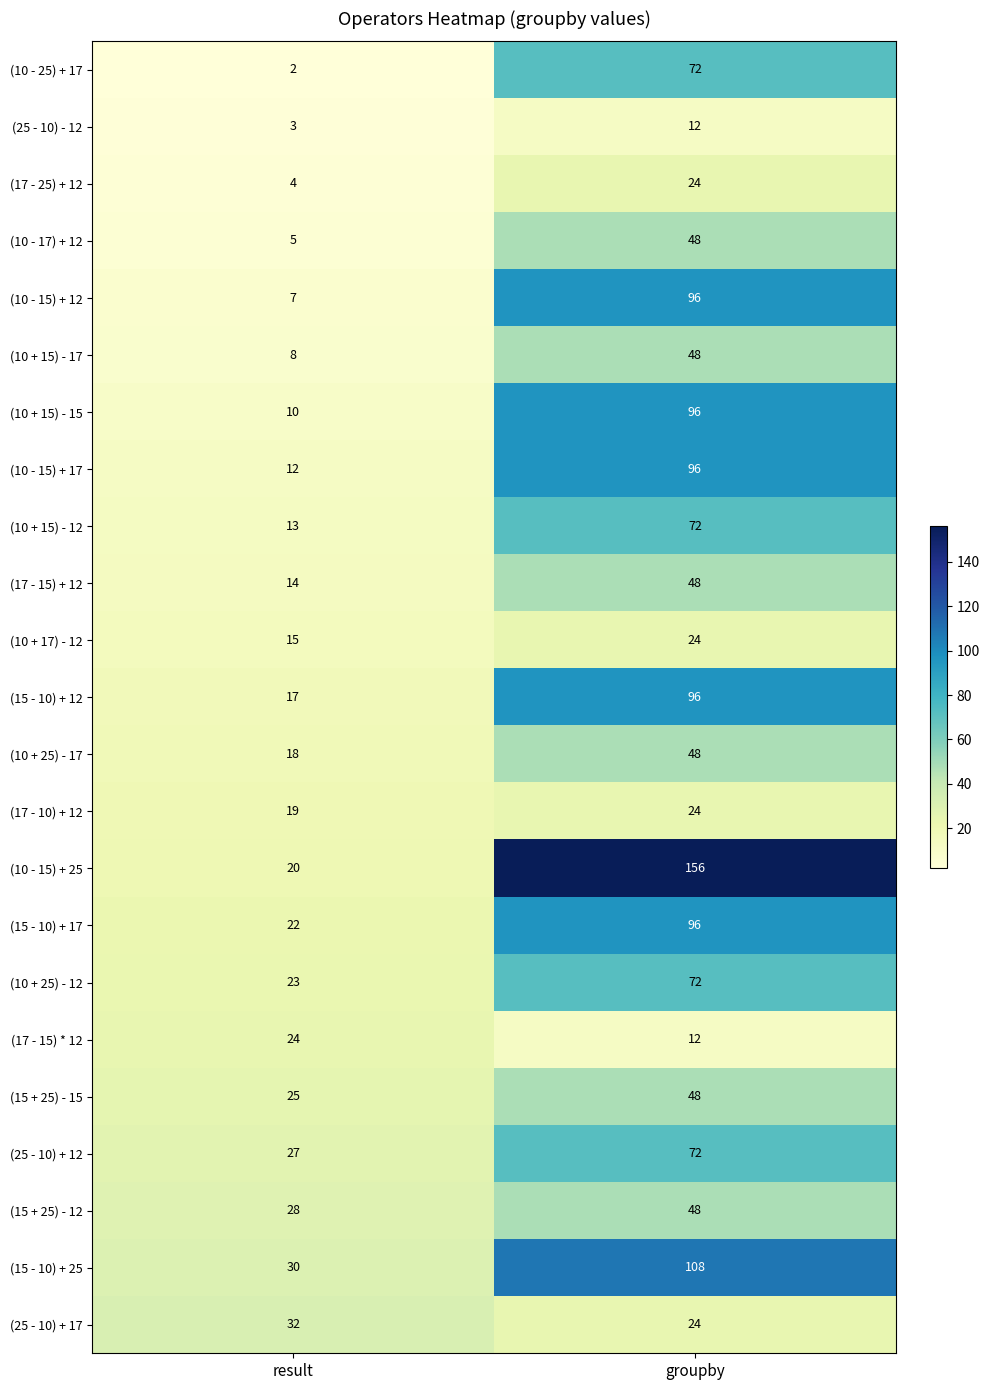

The value of (15 - 10) + 17 at groupby is 133. True or false?

False